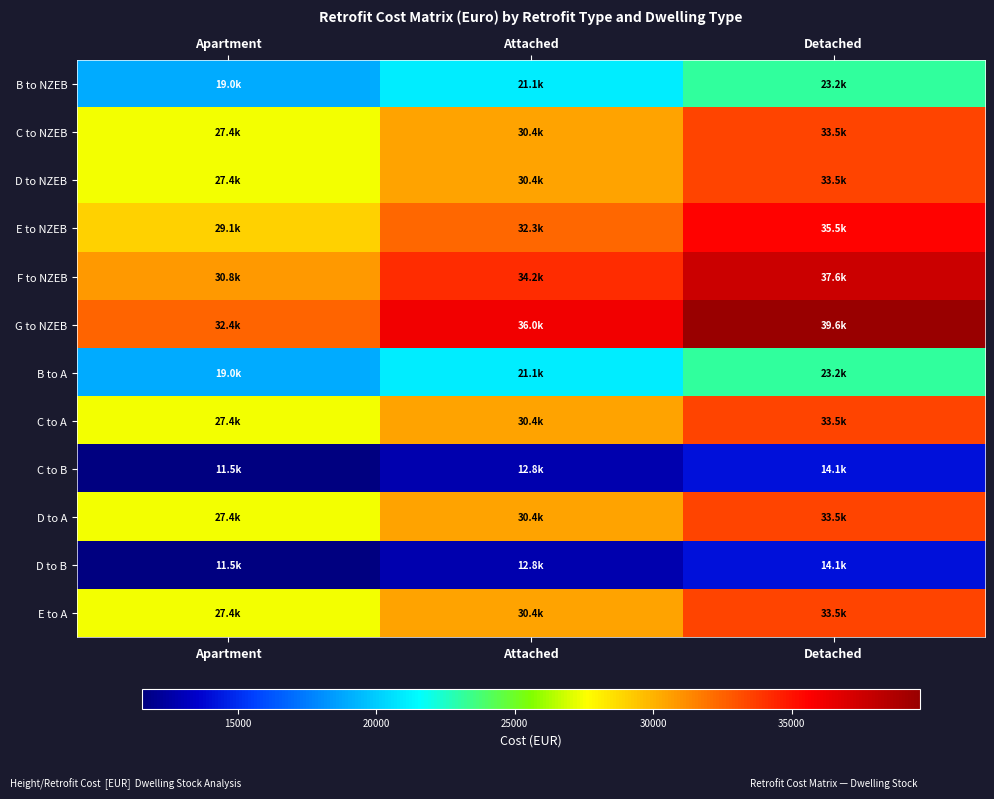

What is the spread (max minus min) of values at Attached?

23226.0